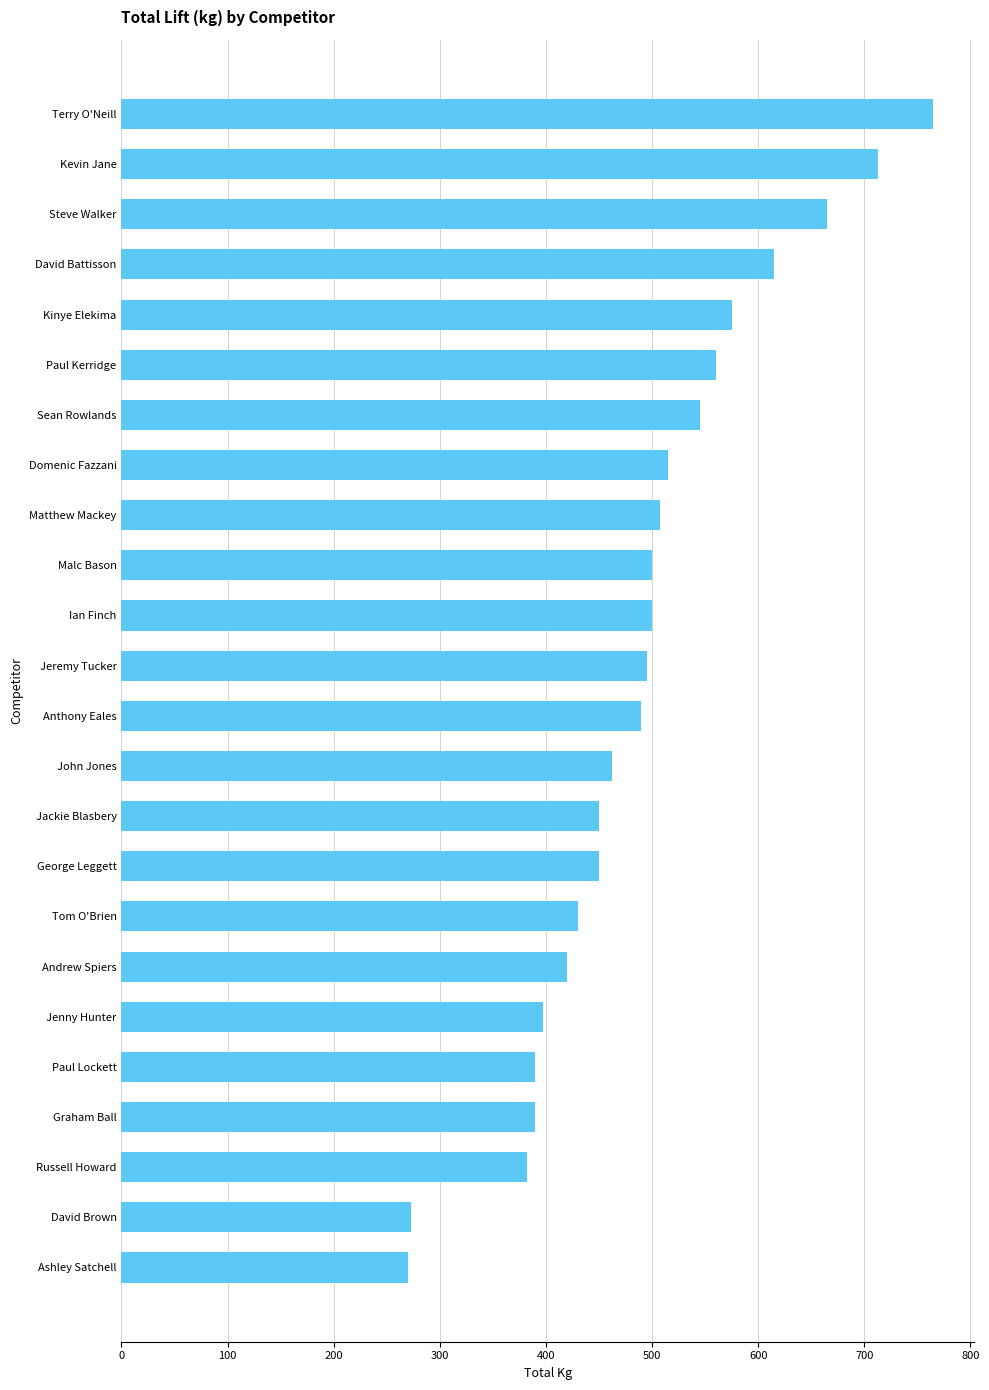

What is the greatest value displayed?

765.0